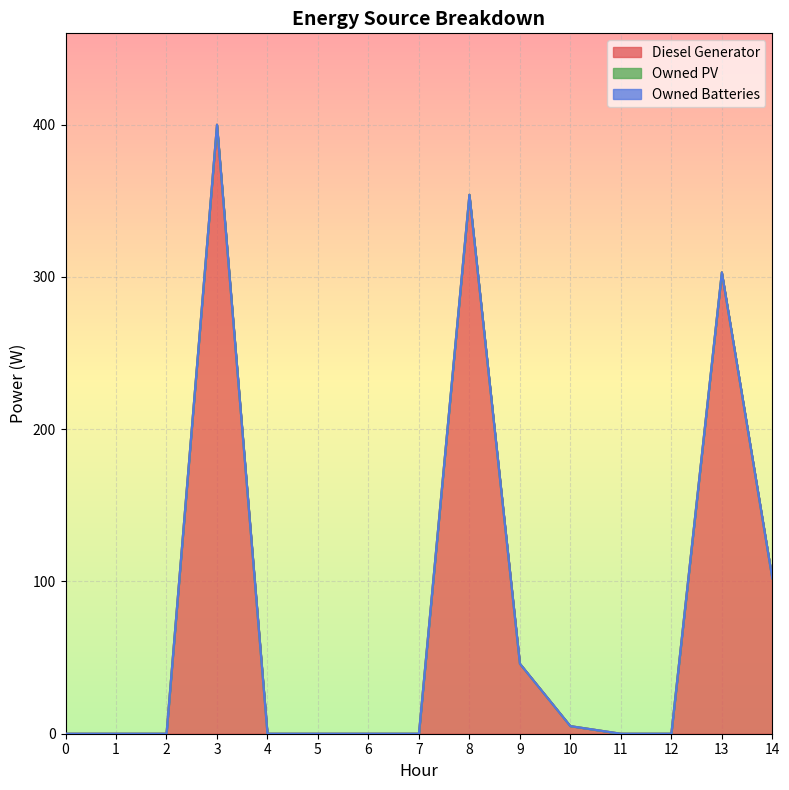

Which series changed the most between 0 and 13?

Diesel Generator